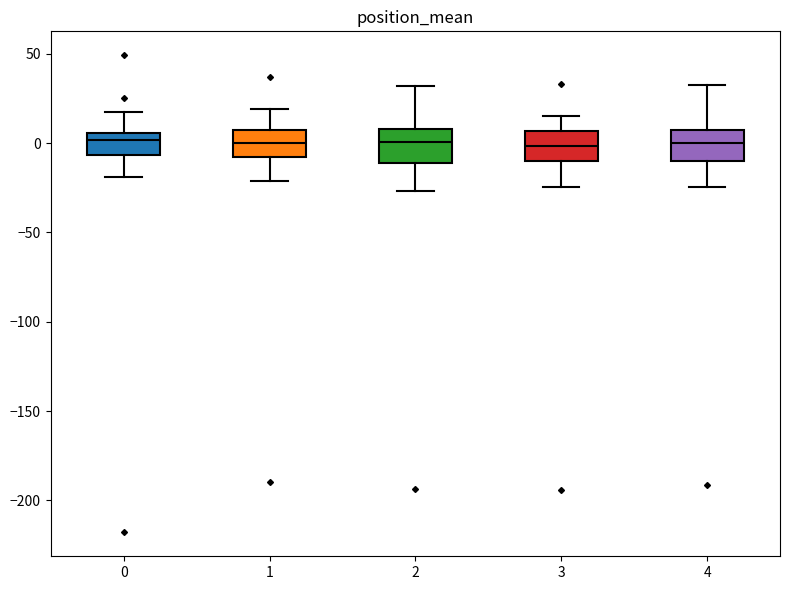

Where does the upper whisker of the box at x = 4 end on the y-axis? The values are not printed on the chart, so give them approximately, as read against the axis.

35